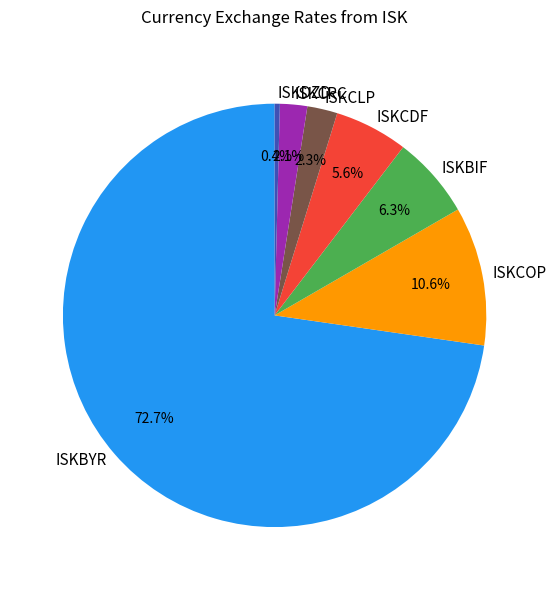

How many slices are in this pie chart?

7